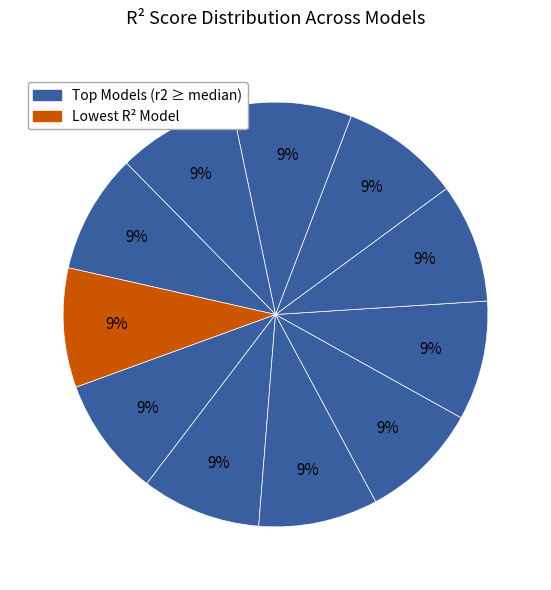

Is there a majority slice in this chart?

No